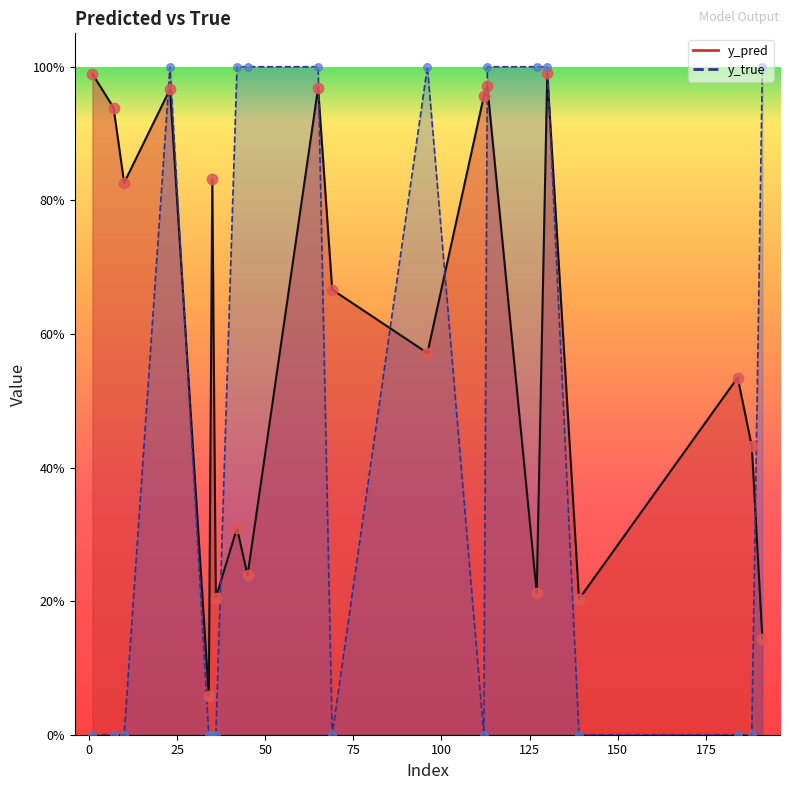

Which series has the largest Y range (max minus min)?

y_true